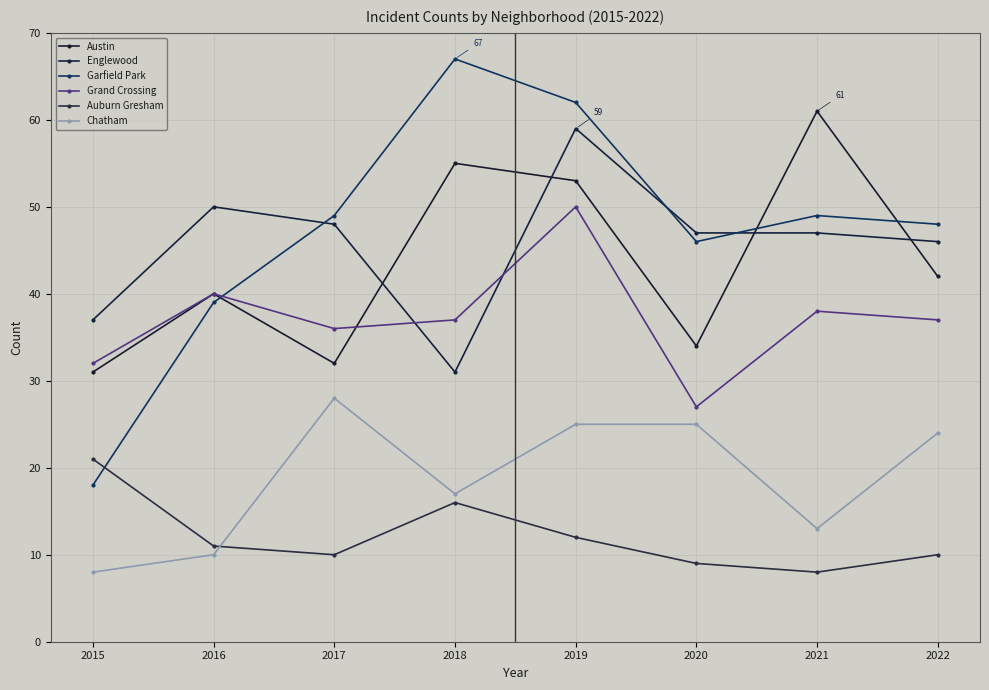

What are all the series names shown in the legend?

Austin, Englewood, Garfield Park, Grand Crossing, Auburn Gresham, Chatham